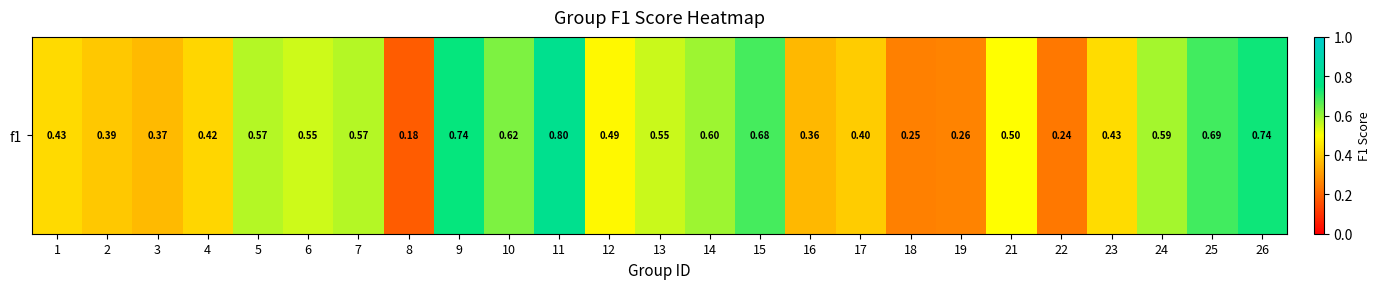

Where is the data nearest to the value 0?

8